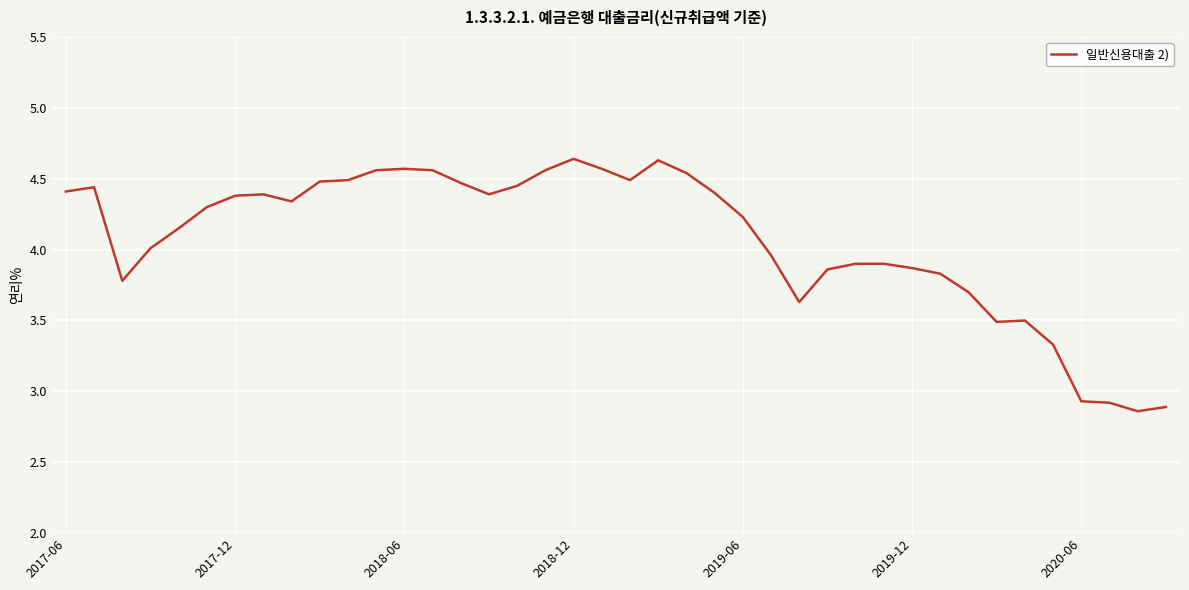

What is the difference between the maximum and minimum values?

1.8